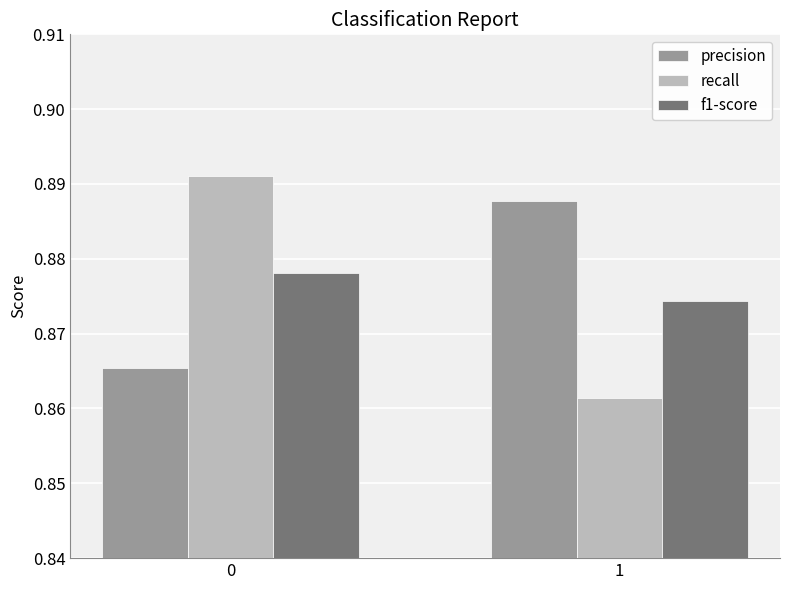

List the series in order of their peak value, lowest first.

f1-score, precision, recall